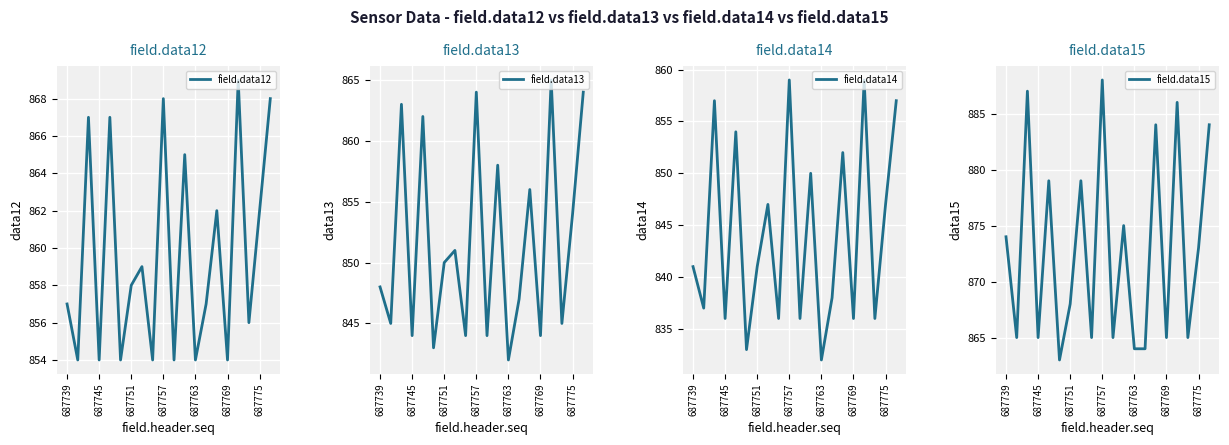

What is the minimum value for field.data12?

854